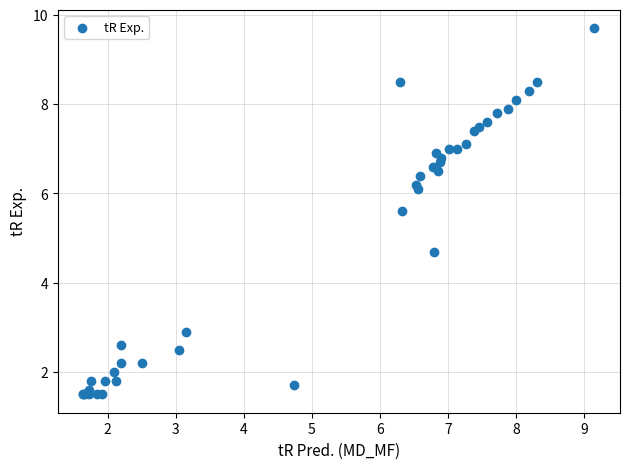

What Y value in the scatter plot is closest to 5?

4.7